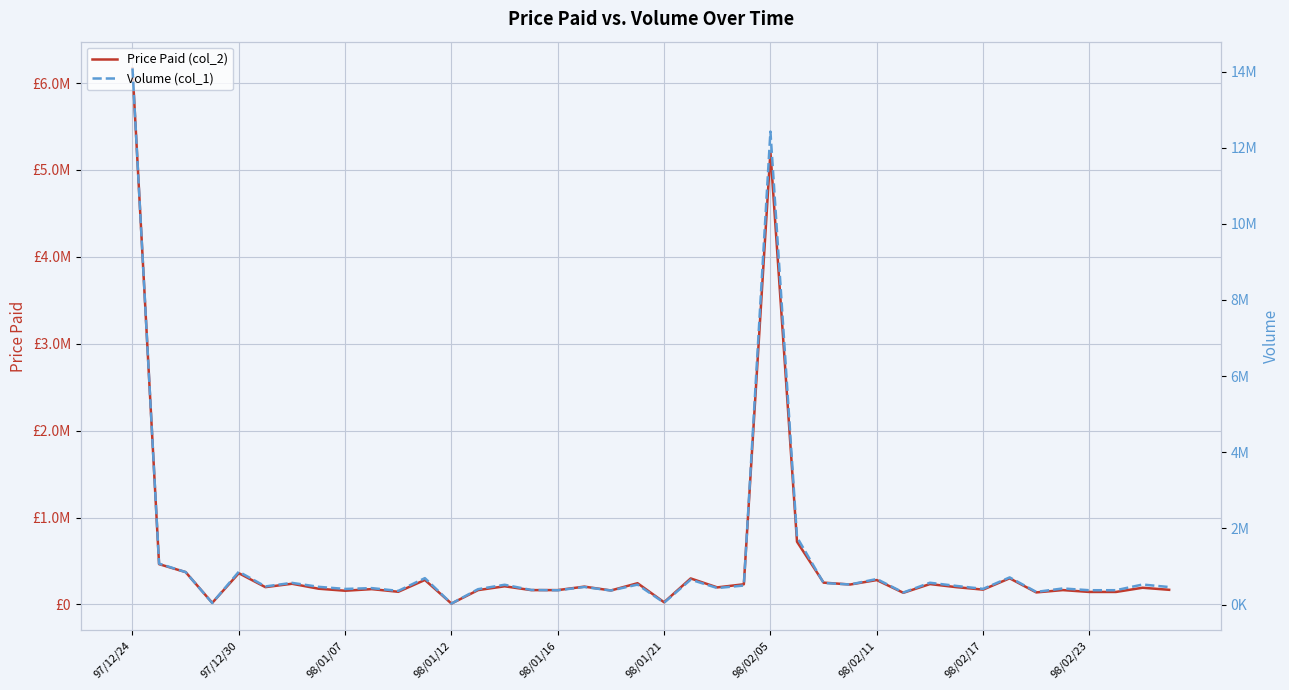

True or false: Price Paid (col_2) and Volume (col_1) intersect in this chart.

False